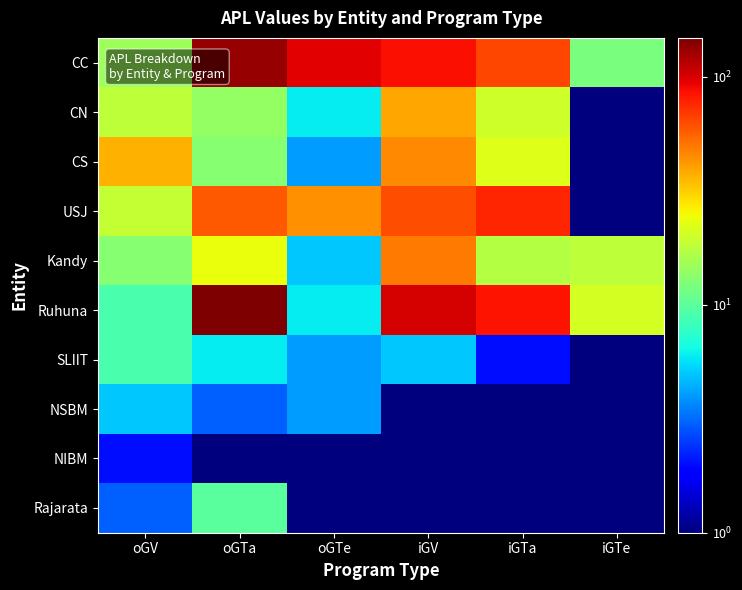

Rank the series by their maximum value, from lowest to highest.

NIBM, NSBM, SLIIT, Rajarata, CN, CS, Kandy, USJ, CC, Ruhuna